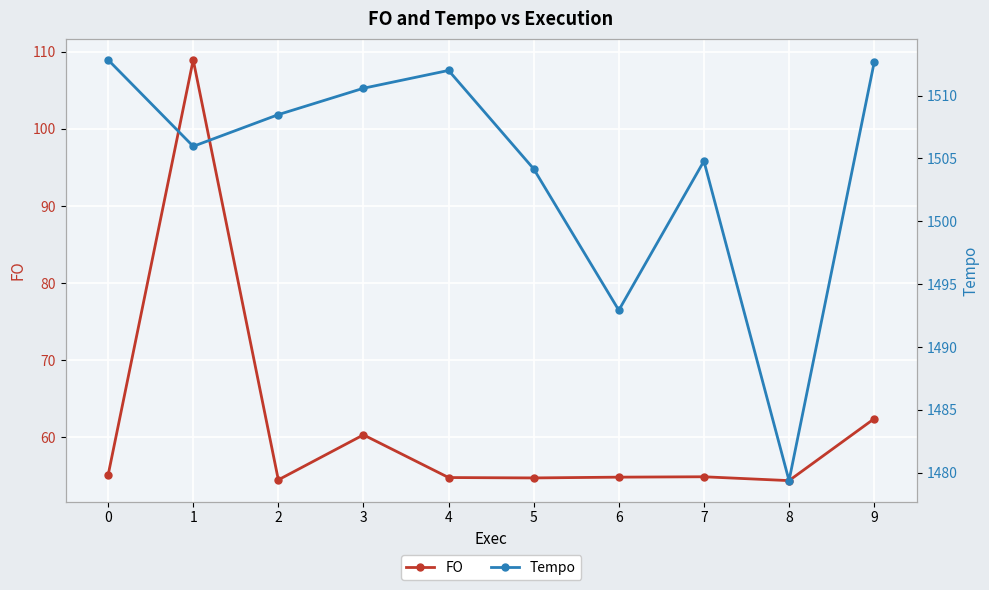

True or false: Tempo and FO intersect in this chart.

False